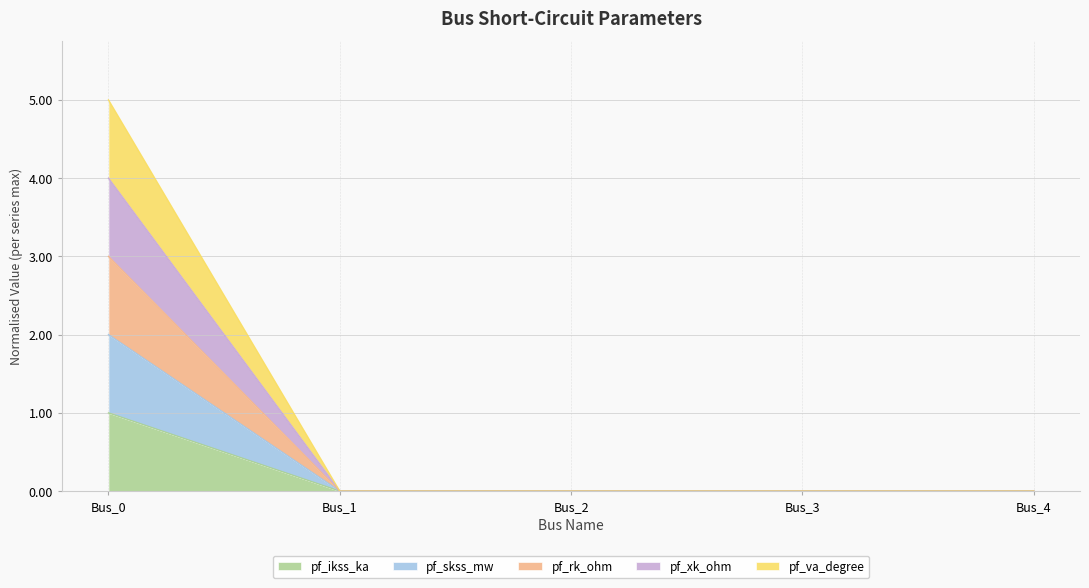

How many distinct data groups are displayed?

5